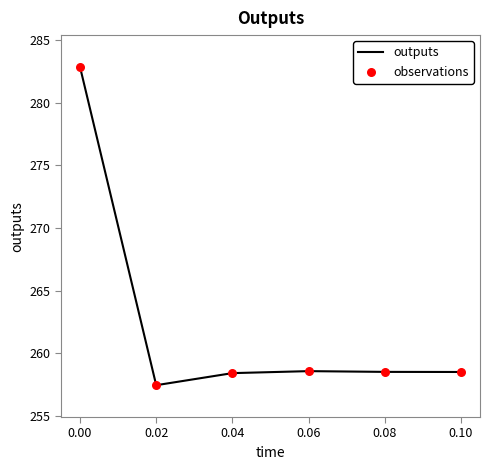

What is the smallest value displayed?

257.4